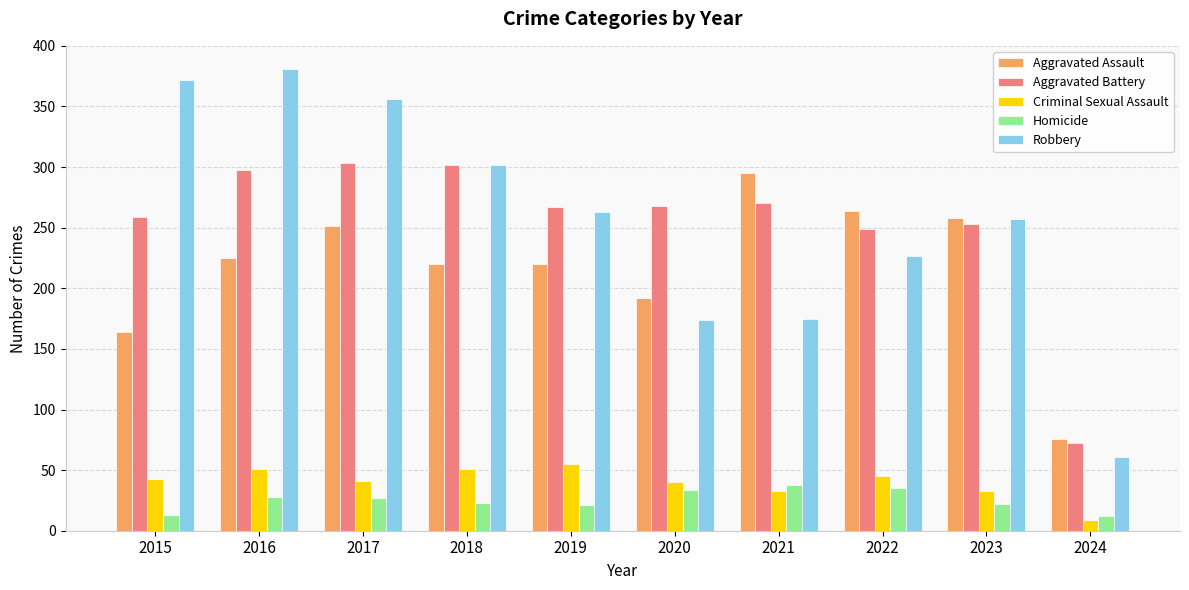

What is the difference between the second highest and second lowest values in the Aggravated Assault series?

100